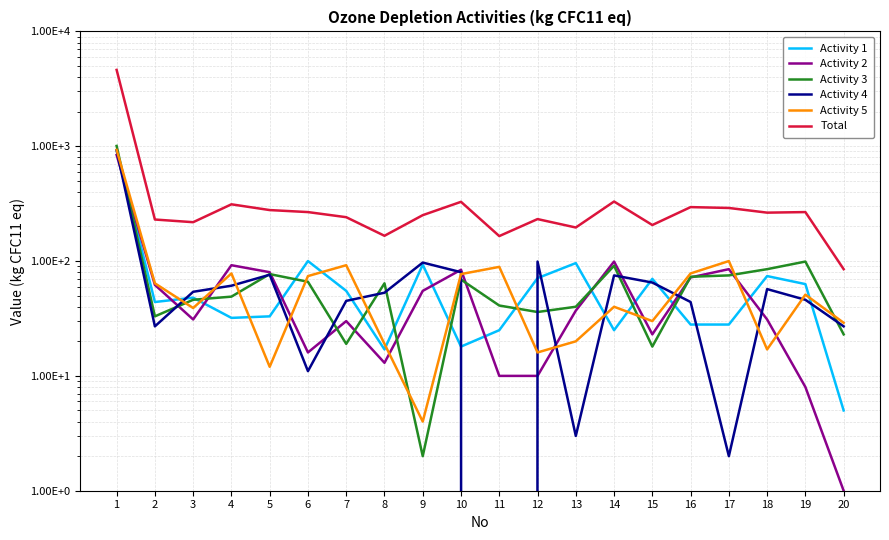

At which category is the sum across all series the highest?

1